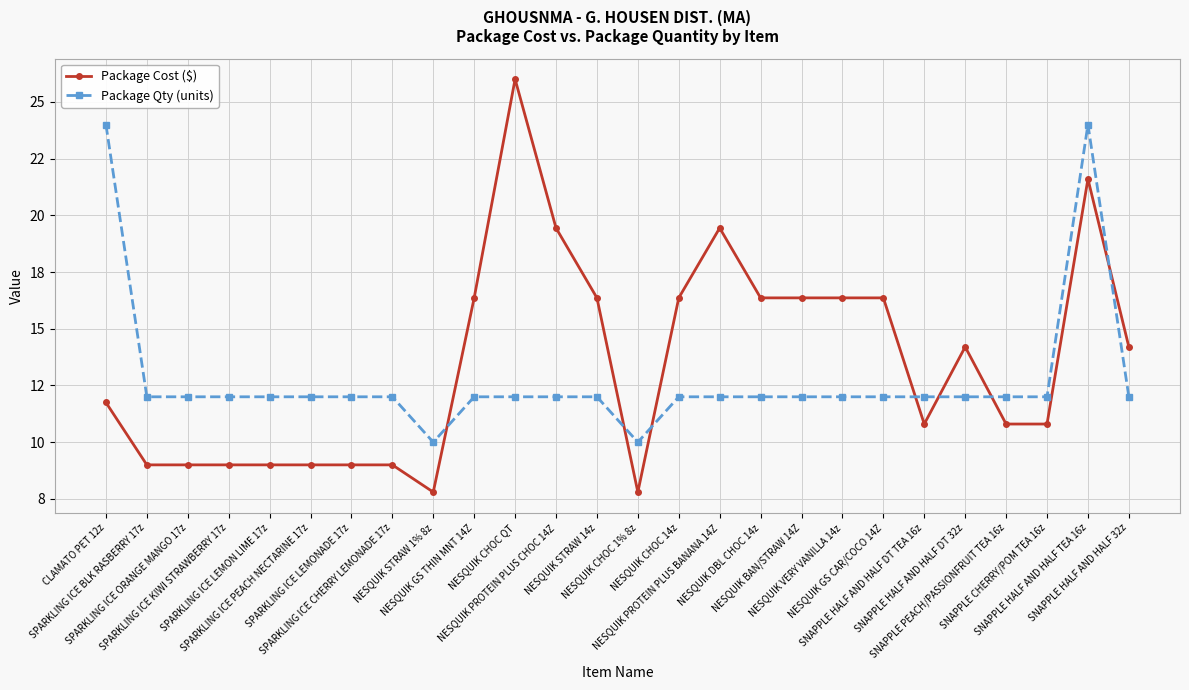

Where is the first local maximum for Package Qty (units)?

SNAPPLE HALF AND HALF TEA 16z